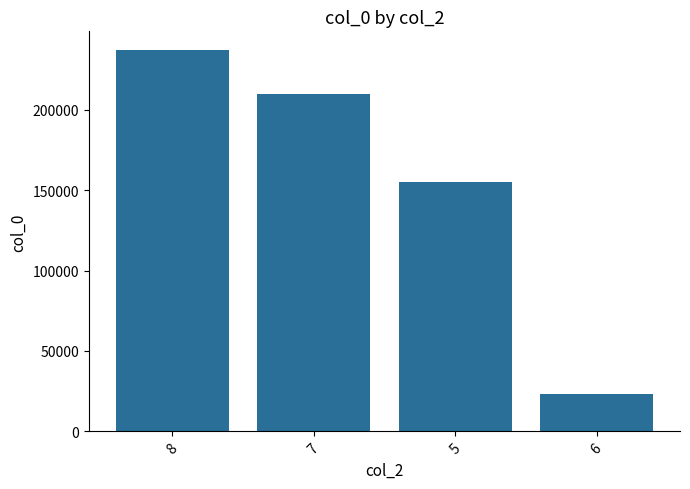

What is the change in value from 8 to 5?

-81607